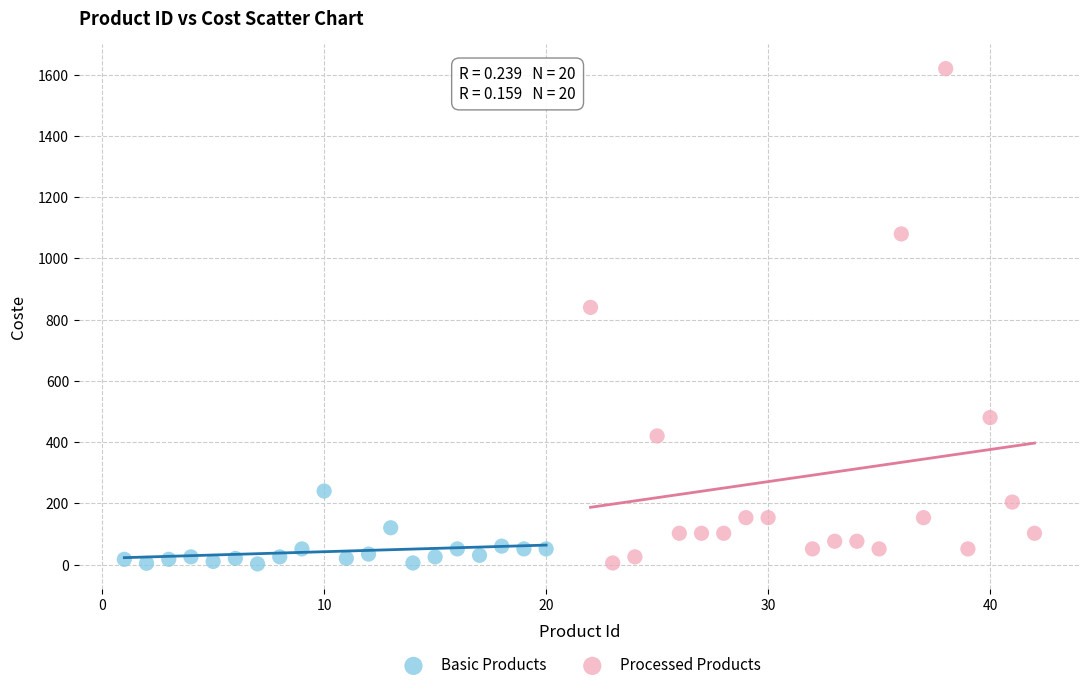

Which series has the widest spread of Y values?

Processed Products